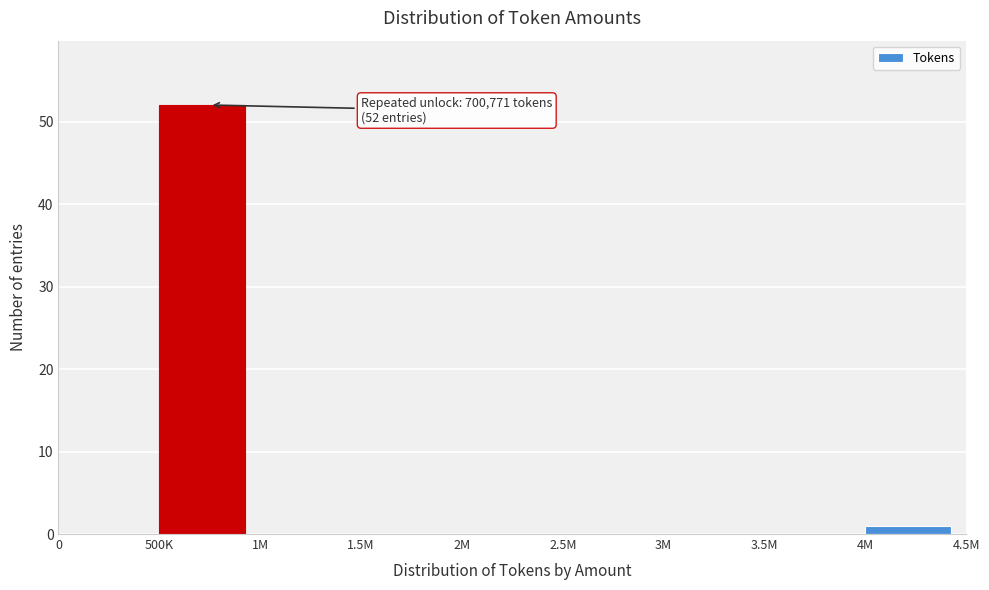

Reading left to right, transcribe all the data shown in this chart.

0=0	500K=52	1M=0	1.5M=0	2M=0	2.5M=0	3M=0	3.5M=0	4M=1